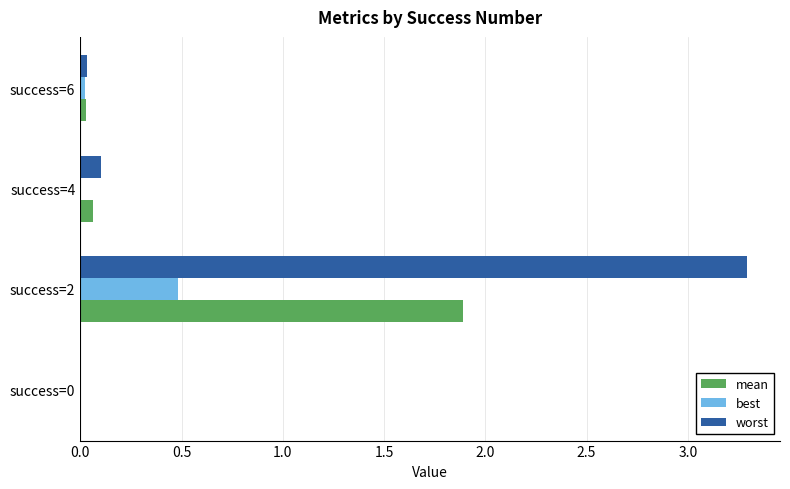

Is it true that best equals 0.0 at success=4?

True